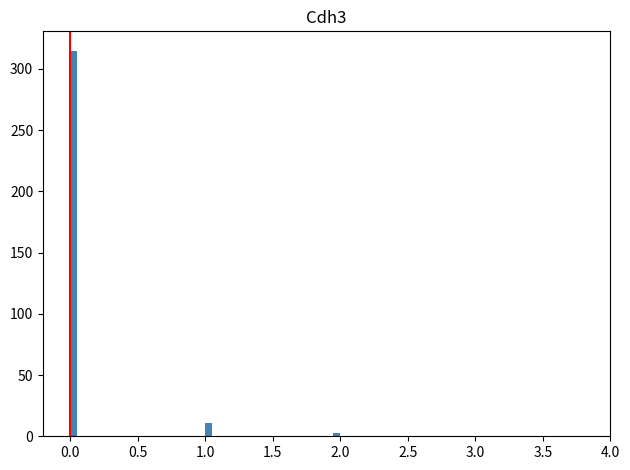

Read against the x-axis, roughly where is the centre of the tallest bar?

0.05